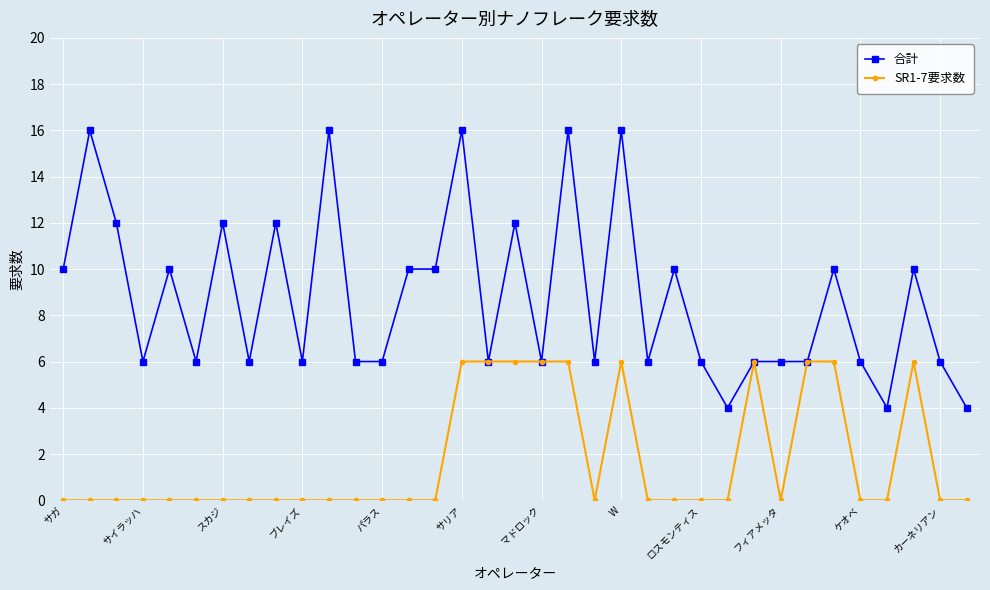

True or false: SR1-7要求数 has more than 0 interior local peaks.

True